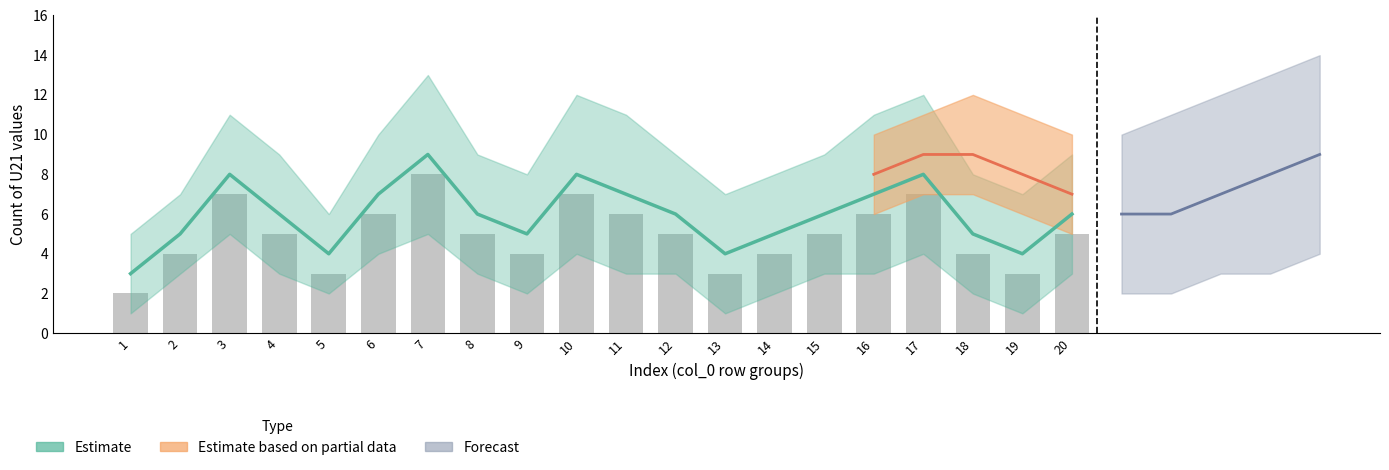

Reading right to left, transcribe all the data shown in this chart.

20=5	19=3	18=4	17=7	16=6	15=5	14=4	13=3	12=5	11=6	10=7	9=4	8=5	7=8	6=6	5=3	4=5	3=7	2=4	1=2